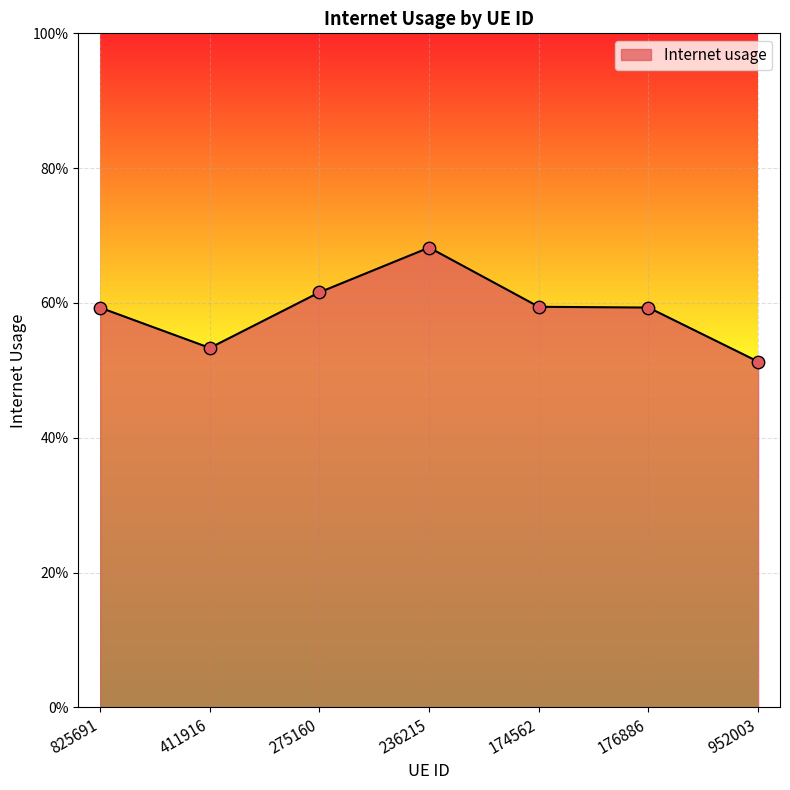

What is the change in value from 411916 to 176886?

+0.1